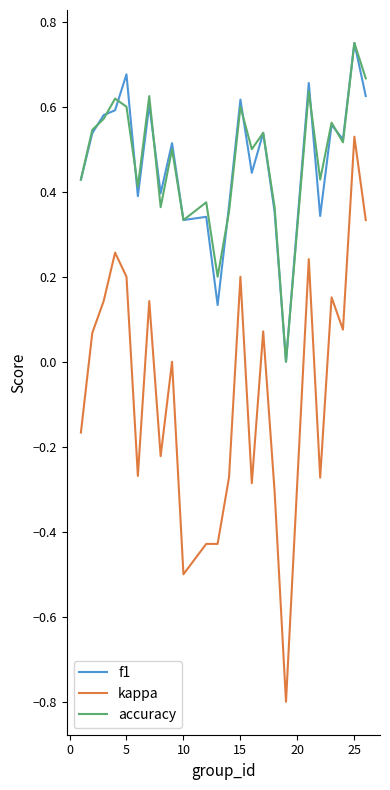

True or false: kappa and f1 cross at least once.

False